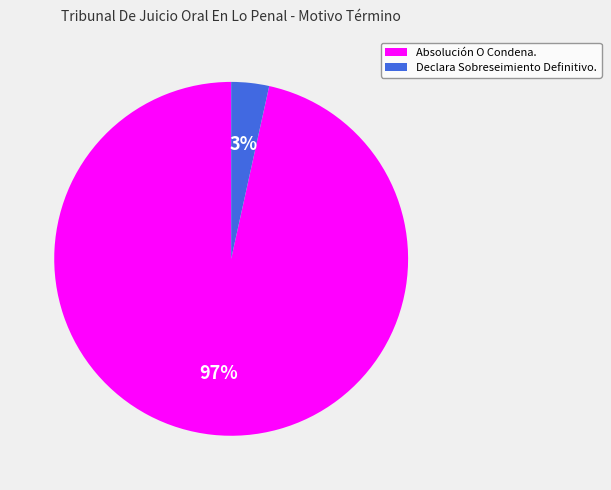

Is it true that Declara Sobreseimiento Definitivo. is 3% of the pie?

True